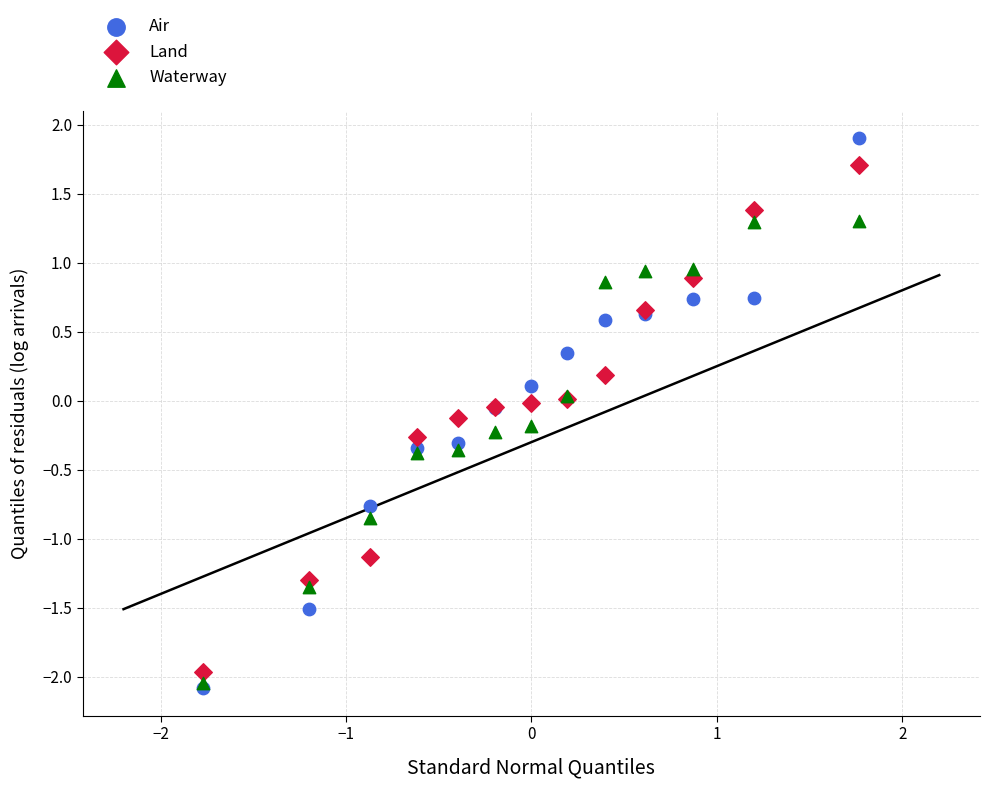

Which series contains the highest Y value?

Air